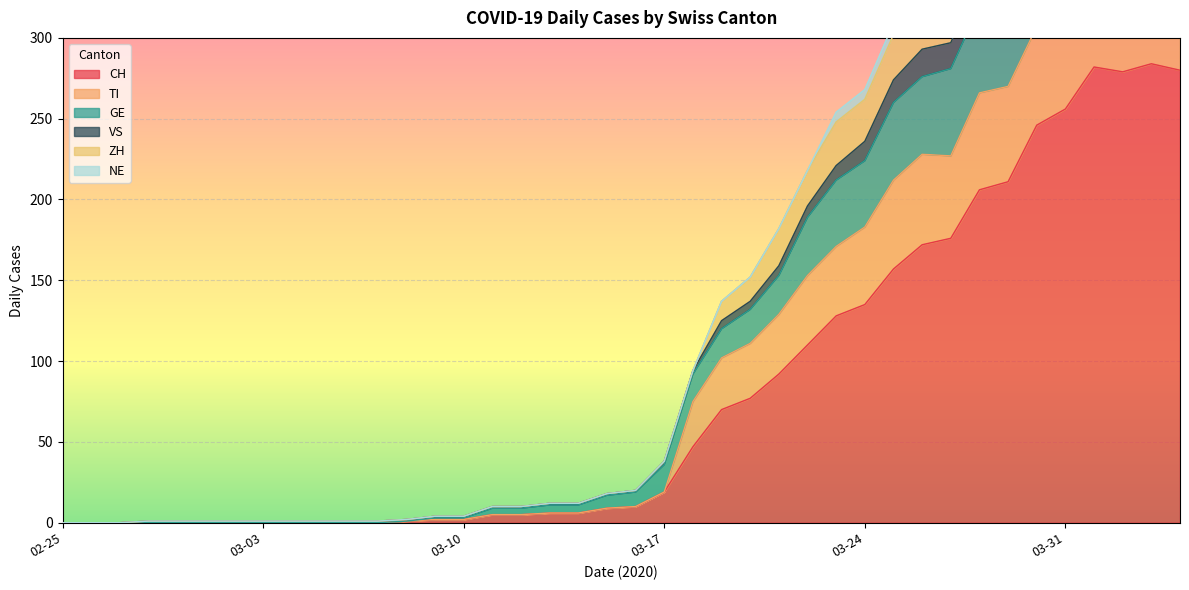

What is the label of the 12th point from the right?

03-24